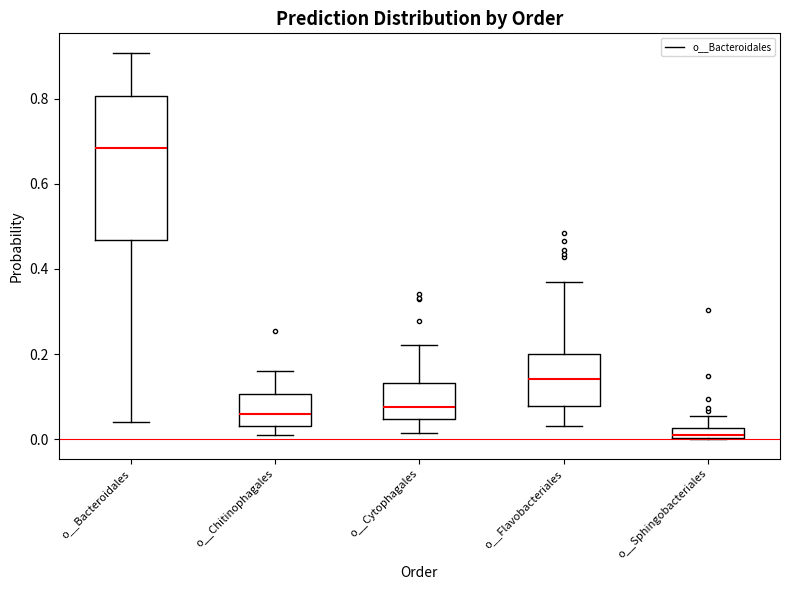

Comparing the boxes themselves (not the whiskers), which one is the tallest?

o__Bacteroidales